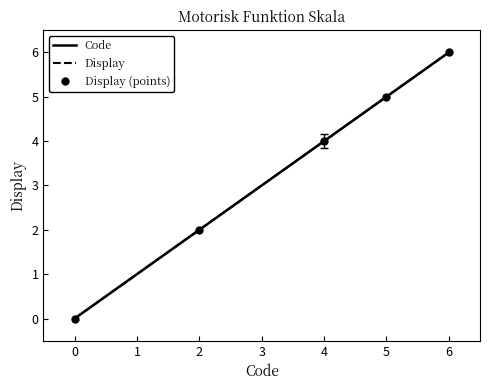

What is the value of the Display point at the 3rd from the left?

4